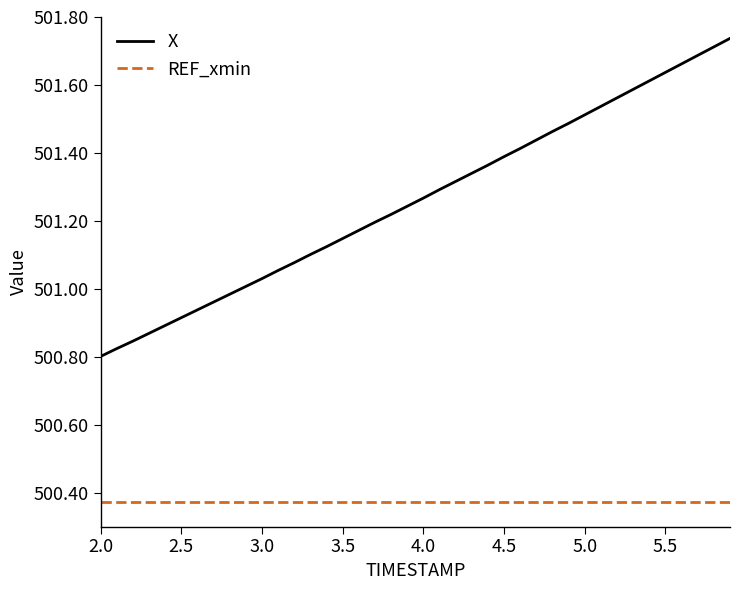

Which series has the largest total across all categories?

X